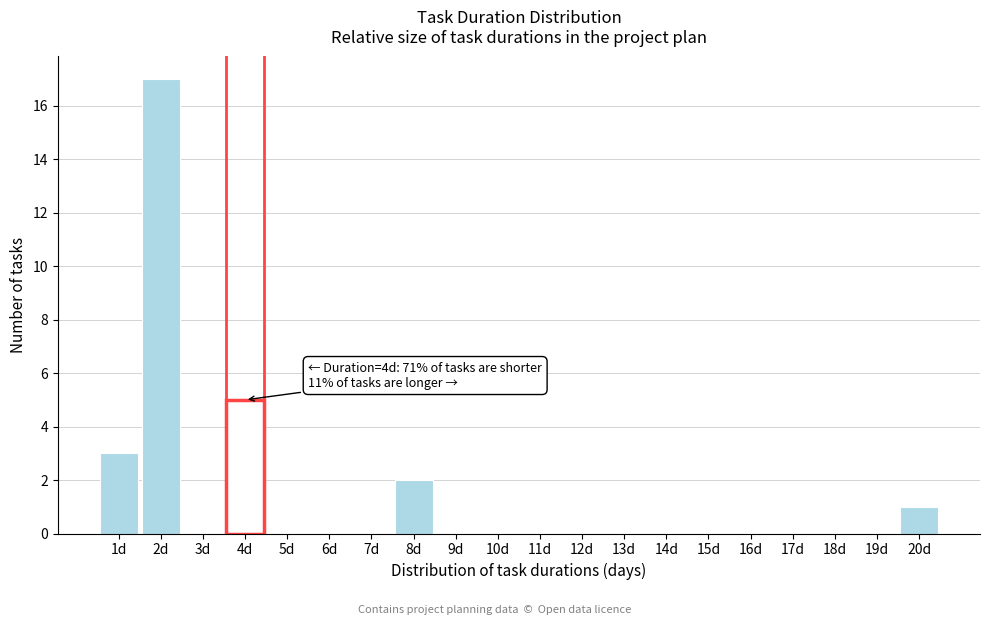

Reading left to right, what are all the values shown in this chart?

1d=3	2d=17	3d=0	4d=5	5d=0	6d=0	7d=0	8d=2	9d=0	10d=0	11d=0	12d=0	13d=0	14d=0	15d=0	16d=0	17d=0	18d=0	19d=0	20d=1